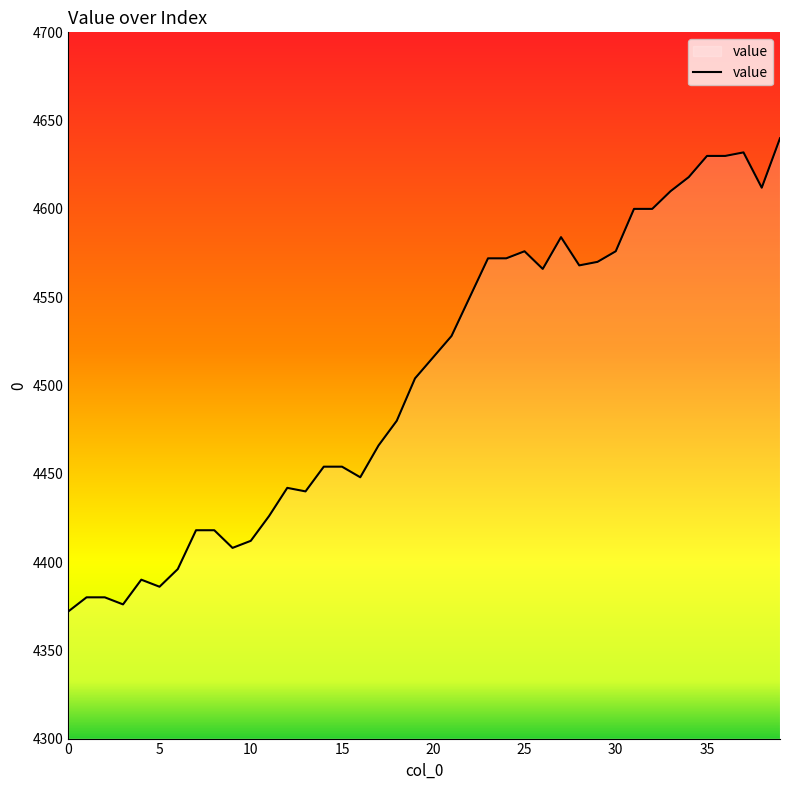

How many values are below 4516?

20